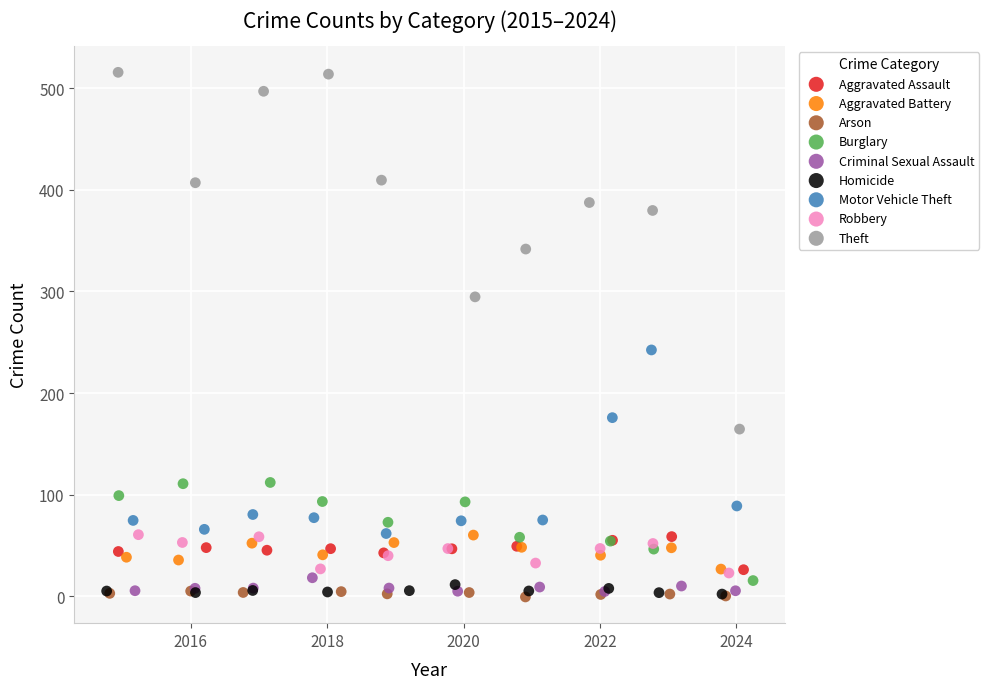

Which series contains the highest Y value?

Theft